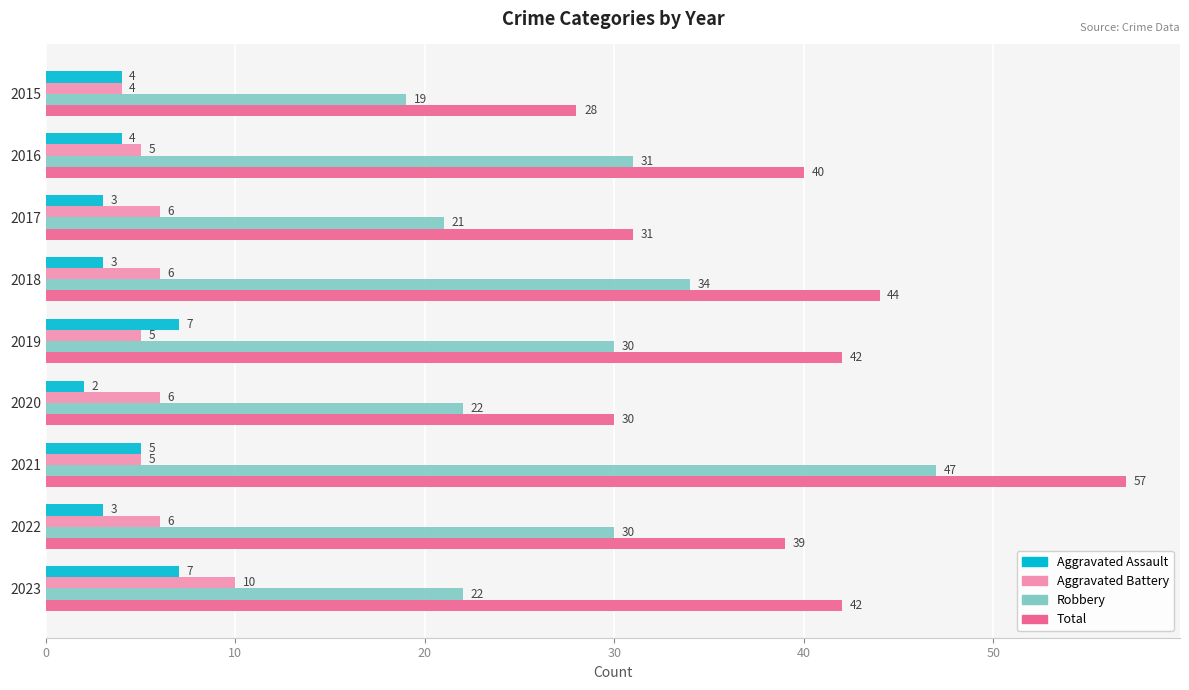

What is the difference between the highest and lowest values at 2017?

28